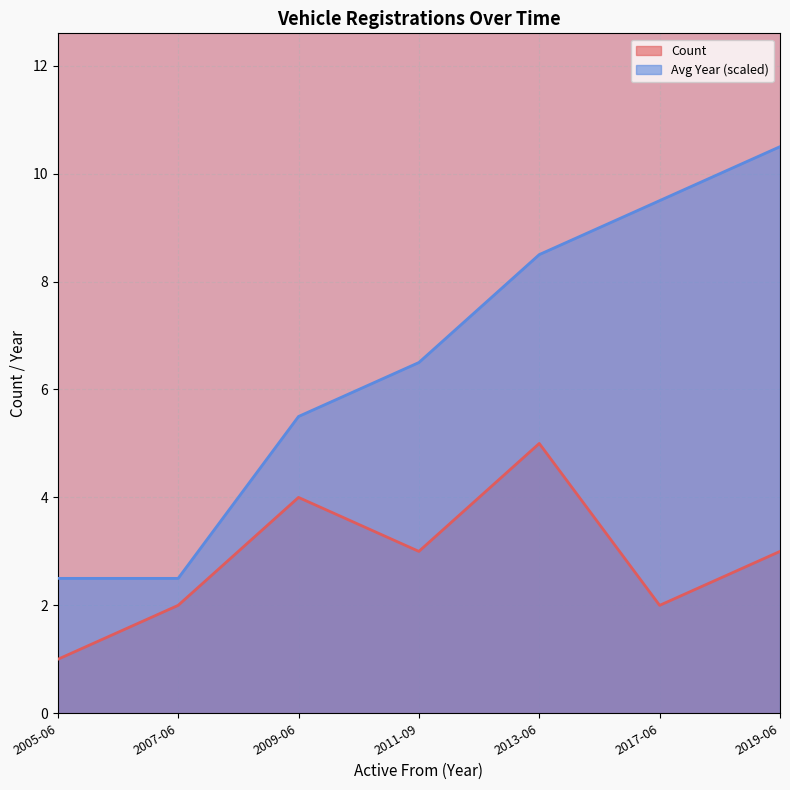

Which series changed the most between 2005-06 and 2009-06?

Count